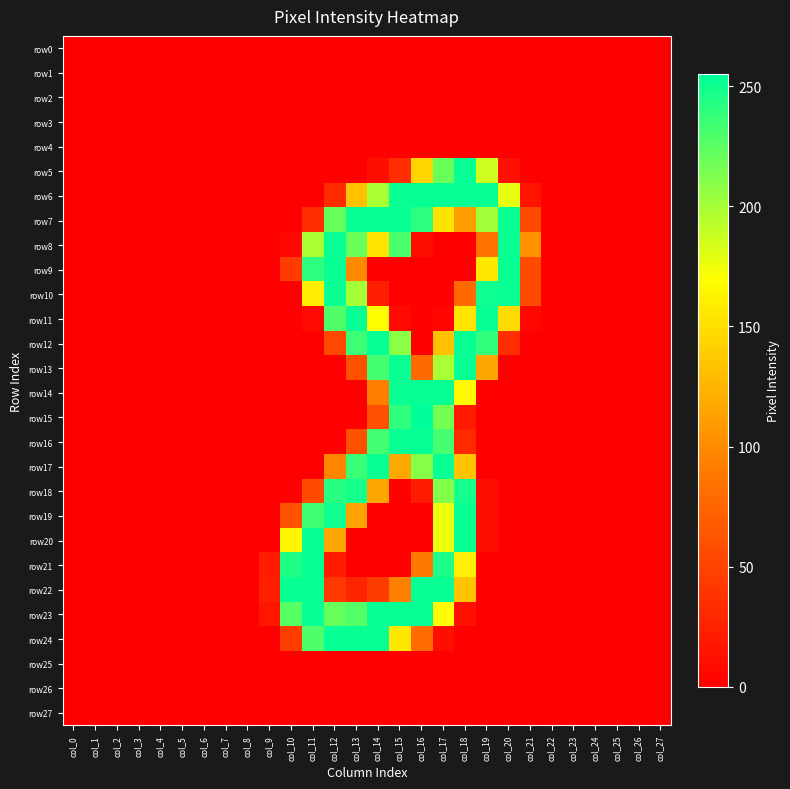

Reading left to right, extract all data points from this chart.

row0: col_0=0	col_1=0	col_2=0	col_3=0	col_4=0	col_5=0	col_6=0	col_7=0	col_8=0	col_9=0	col_10=0	col_11=0	col_12=0	col_13=0	col_14=0	col_15=0	col_16=0	col_17=0	col_18=0	col_19=0	col_20=0	col_21=0	col_22=0	col_23=0	col_24=0	col_25=0	col_26=0	col_27=0
row1: col_0=0	col_1=0	col_2=0	col_3=0	col_4=0	col_5=0	col_6=0	col_7=0	col_8=0	col_9=0	col_10=0	col_11=0	col_12=0	col_13=0	col_14=0	col_15=0	col_16=0	col_17=0	col_18=0	col_19=0	col_20=0	col_21=0	col_22=0	col_23=0	col_24=0	col_25=0	col_26=0	col_27=0
row2: col_0=0	col_1=0	col_2=0	col_3=0	col_4=0	col_5=0	col_6=0	col_7=0	col_8=0	col_9=0	col_10=0	col_11=0	col_12=0	col_13=0	col_14=0	col_15=0	col_16=0	col_17=0	col_18=0	col_19=0	col_20=0	col_21=0	col_22=0	col_23=0	col_24=0	col_25=0	col_26=0	col_27=0
row3: col_0=0	col_1=0	col_2=0	col_3=0	col_4=0	col_5=0	col_6=0	col_7=0	col_8=0	col_9=0	col_10=0	col_11=0	col_12=0	col_13=0	col_14=0	col_15=0	col_16=0	col_17=0	col_18=0	col_19=0	col_20=0	col_21=0	col_22=0	col_23=0	col_24=0	col_25=0	col_26=0	col_27=0
row4: col_0=0	col_1=0	col_2=0	col_3=0	col_4=0	col_5=0	col_6=0	col_7=0	col_8=0	col_9=0	col_10=0	col_11=0	col_12=0	col_13=0	col_14=0	col_15=0	col_16=0	col_17=0	col_18=0	col_19=0	col_20=0	col_21=0	col_22=0	col_23=0	col_24=0	col_25=0	col_26=0	col_27=0
row5: col_0=0	col_1=0	col_2=0	col_3=0	col_4=0	col_5=0	col_6=0	col_7=0	col_8=0	col_9=0	col_10=0	col_11=0	col_12=0	col_13=0	col_14=11	col_15=34	col_16=144	col_17=220	col_18=253	col_19=186	col_20=12	col_21=0	col_22=0	col_23=0	col_24=0	col_25=0	col_26=0	col_27=0
row6: col_0=0	col_1=0	col_2=0	col_3=0	col_4=0	col_5=0	col_6=0	col_7=0	col_8=0	col_9=0	col_10=0	col_11=0	col_12=32	col_13=133	col_14=199	col_15=252	col_16=253	col_17=252	col_18=252	col_19=252	col_20=178	col_21=15	col_22=0	col_23=0	col_24=0	col_25=0	col_26=0	col_27=0
row7: col_0=0	col_1=0	col_2=0	col_3=0	col_4=0	col_5=0	col_6=0	col_7=0	col_8=0	col_9=0	col_10=0	col_11=35	col_12=221	col_13=252	col_14=252	col_15=252	col_16=240	col_17=153	col_18=111	col_19=201	col_20=252	col_21=55	col_22=0	col_23=0	col_24=0	col_25=0	col_26=0	col_27=0
row8: col_0=0	col_1=0	col_2=0	col_3=0	col_4=0	col_5=0	col_6=0	col_7=0	col_8=0	col_9=0	col_10=5	col_11=199	col_12=252	col_13=220	col_14=154	col_15=230	col_16=9	col_17=0	col_18=0	col_19=85	col_20=252	col_21=103	col_22=0	col_23=0	col_24=0	col_25=0	col_26=0	col_27=0
row9: col_0=0	col_1=0	col_2=0	col_3=0	col_4=0	col_5=0	col_6=0	col_7=0	col_8=0	col_9=0	col_10=44	col_11=240	col_12=252	col_13=99	col_14=0	col_15=0	col_16=0	col_17=0	col_18=0	col_19=156	col_20=252	col_21=55	col_22=0	col_23=0	col_24=0	col_25=0	col_26=0	col_27=0
row10: col_0=0	col_1=0	col_2=0	col_3=0	col_4=0	col_5=0	col_6=0	col_7=0	col_8=0	col_9=0	col_10=0	col_11=160	col_12=252	col_13=200	col_14=23	col_15=0	col_16=0	col_17=0	col_18=79	col_19=250	col_20=252	col_21=55	col_22=0	col_23=0	col_24=0	col_25=0	col_26=0	col_27=0
row11: col_0=0	col_1=0	col_2=0	col_3=0	col_4=0	col_5=0	col_6=0	col_7=0	col_8=0	col_9=0	col_10=0	col_11=8	col_12=228	col_13=252	col_14=169	col_15=7	col_16=0	col_17=3	col_18=154	col_19=252	col_20=149	col_21=5	col_22=0	col_23=0	col_24=0	col_25=0	col_26=0	col_27=0
row12: col_0=0	col_1=0	col_2=0	col_3=0	col_4=0	col_5=0	col_6=0	col_7=0	col_8=0	col_9=0	col_10=0	col_11=0	col_12=53	col_13=235	col_14=252	col_15=209	col_16=0	col_17=133	col_18=252	col_19=239	col_20=34	col_21=0	col_22=0	col_23=0	col_24=0	col_25=0	col_26=0	col_27=0
row13: col_0=0	col_1=0	col_2=0	col_3=0	col_4=0	col_5=0	col_6=0	col_7=0	col_8=0	col_9=0	col_10=0	col_11=0	col_12=0	col_13=60	col_14=232	col_15=252	col_16=78	col_17=199	col_18=252	col_19=116	col_20=0	col_21=0	col_22=0	col_23=0	col_24=0	col_25=0	col_26=0	col_27=0
row14: col_0=0	col_1=0	col_2=0	col_3=0	col_4=0	col_5=0	col_6=0	col_7=0	col_8=0	col_9=0	col_10=0	col_11=0	col_12=0	col_13=0	col_14=92	col_15=252	col_16=253	col_17=252	col_18=166	col_19=2	col_20=0	col_21=0	col_22=0	col_23=0	col_24=0	col_25=0	col_26=0	col_27=0
row15: col_0=0	col_1=0	col_2=0	col_3=0	col_4=0	col_5=0	col_6=0	col_7=0	col_8=0	col_9=0	col_10=0	col_11=0	col_12=0	col_13=0	col_14=59	col_15=239	col_16=255	col_17=216	col_18=19	col_19=0	col_20=0	col_21=0	col_22=0	col_23=0	col_24=0	col_25=0	col_26=0	col_27=0
row16: col_0=0	col_1=0	col_2=0	col_3=0	col_4=0	col_5=0	col_6=0	col_7=0	col_8=0	col_9=0	col_10=0	col_11=0	col_12=0	col_13=60	col_14=233	col_15=252	col_16=253	col_17=232	col_18=31	col_19=0	col_20=0	col_21=0	col_22=0	col_23=0	col_24=0	col_25=0	col_26=0	col_27=0
row17: col_0=0	col_1=0	col_2=0	col_3=0	col_4=0	col_5=0	col_6=0	col_7=0	col_8=0	col_9=0	col_10=0	col_11=0	col_12=96	col_13=236	col_14=252	col_15=118	col_16=210	col_17=252	col_18=134	col_19=0	col_20=0	col_21=0	col_22=0	col_23=0	col_24=0	col_25=0	col_26=0	col_27=0
row18: col_0=0	col_1=0	col_2=0	col_3=0	col_4=0	col_5=0	col_6=0	col_7=0	col_8=0	col_9=0	col_10=0	col_11=56	col_12=242	col_13=248	col_14=116	col_15=2	col_16=21	col_17=212	col_18=248	col_19=10	col_20=0	col_21=0	col_22=0	col_23=0	col_24=0	col_25=0	col_26=0	col_27=0
row19: col_0=0	col_1=0	col_2=0	col_3=0	col_4=0	col_5=0	col_6=0	col_7=0	col_8=0	col_9=0	col_10=61	col_11=234	col_12=250	col_13=115	col_14=0	col_15=0	col_16=0	col_17=176	col_18=252	col_19=10	col_20=0	col_21=0	col_22=0	col_23=0	col_24=0	col_25=0	col_26=0	col_27=0
row20: col_0=0	col_1=0	col_2=0	col_3=0	col_4=0	col_5=0	col_6=0	col_7=0	col_8=0	col_9=0	col_10=165	col_11=252	col_12=117	col_13=0	col_14=0	col_15=0	col_16=0	col_17=176	col_18=252	col_19=10	col_20=0	col_21=0	col_22=0	col_23=0	col_24=0	col_25=0	col_26=0	col_27=0
row21: col_0=0	col_1=0	col_2=0	col_3=0	col_4=0	col_5=0	col_6=0	col_7=0	col_8=0	col_9=21	col_10=245	col_11=252	col_12=21	col_13=0	col_14=0	col_15=0	col_16=89	col_17=246	col_18=161	col_19=1	col_20=0	col_21=0	col_22=0	col_23=0	col_24=0	col_25=0	col_26=0	col_27=0
row22: col_0=0	col_1=0	col_2=0	col_3=0	col_4=0	col_5=0	col_6=0	col_7=0	col_8=0	col_9=23	col_10=252	col_11=252	col_12=41	col_13=27	col_14=45	col_15=93	col_16=253	col_17=252	col_18=134	col_19=0	col_20=0	col_21=0	col_22=0	col_23=0	col_24=0	col_25=0	col_26=0	col_27=0
row23: col_0=0	col_1=0	col_2=0	col_3=0	col_4=0	col_5=0	col_6=0	col_7=0	col_8=0	col_9=16	col_10=226	col_11=252	col_12=221	col_13=227	col_14=252	col_15=252	col_16=253	col_17=169	col_18=12	col_19=0	col_20=0	col_21=0	col_22=0	col_23=0	col_24=0	col_25=0	col_26=0	col_27=0
row24: col_0=0	col_1=0	col_2=0	col_3=0	col_4=0	col_5=0	col_6=0	col_7=0	col_8=0	col_9=0	col_10=46	col_11=229	col_12=252	col_13=252	col_14=252	col_15=156	col_16=81	col_17=10	col_18=0	col_19=0	col_20=0	col_21=0	col_22=0	col_23=0	col_24=0	col_25=0	col_26=0	col_27=0
row25: col_0=0	col_1=0	col_2=0	col_3=0	col_4=0	col_5=0	col_6=0	col_7=0	col_8=0	col_9=0	col_10=0	col_11=0	col_12=0	col_13=0	col_14=0	col_15=0	col_16=0	col_17=0	col_18=0	col_19=0	col_20=0	col_21=0	col_22=0	col_23=0	col_24=0	col_25=0	col_26=0	col_27=0
row26: col_0=0	col_1=0	col_2=0	col_3=0	col_4=0	col_5=0	col_6=0	col_7=0	col_8=0	col_9=0	col_10=0	col_11=0	col_12=0	col_13=0	col_14=0	col_15=0	col_16=0	col_17=0	col_18=0	col_19=0	col_20=0	col_21=0	col_22=0	col_23=0	col_24=0	col_25=0	col_26=0	col_27=0
row27: col_0=0	col_1=0	col_2=0	col_3=0	col_4=0	col_5=0	col_6=0	col_7=0	col_8=0	col_9=0	col_10=0	col_11=0	col_12=0	col_13=0	col_14=0	col_15=0	col_16=0	col_17=0	col_18=0	col_19=0	col_20=0	col_21=0	col_22=0	col_23=0	col_24=0	col_25=0	col_26=0	col_27=0